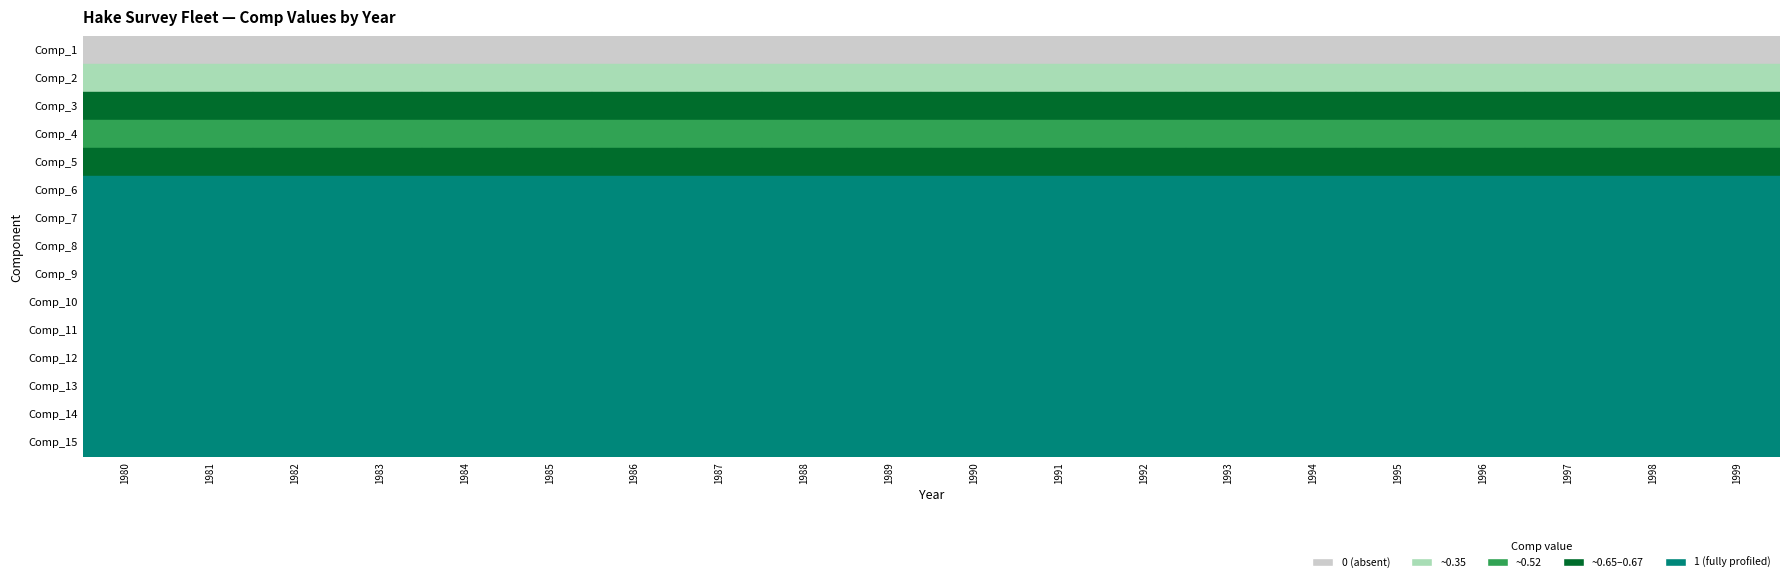

Between 1983 and 1995, which is larger?

1983